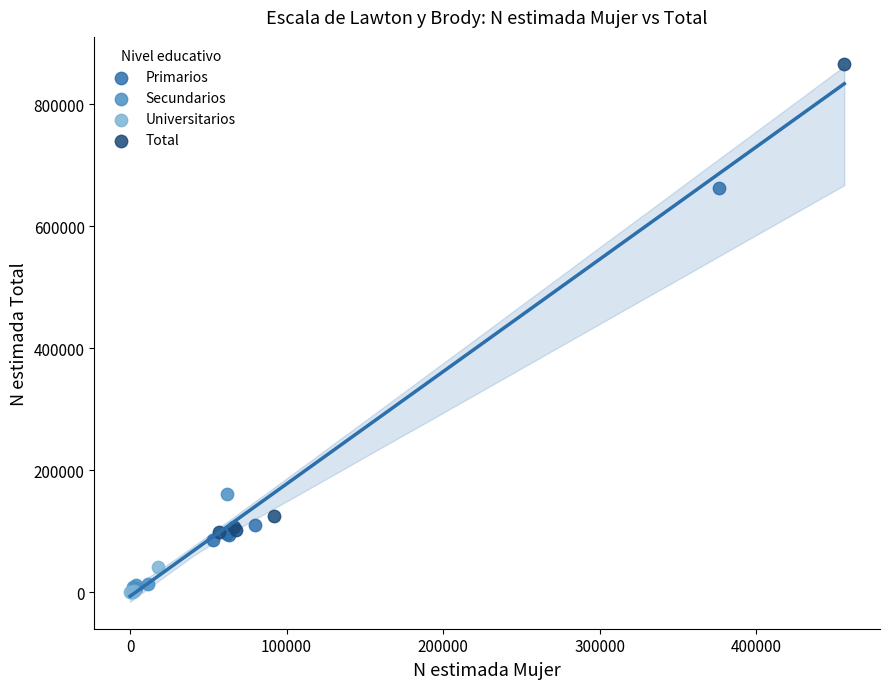

Which series has the widest spread of Y values?

Total